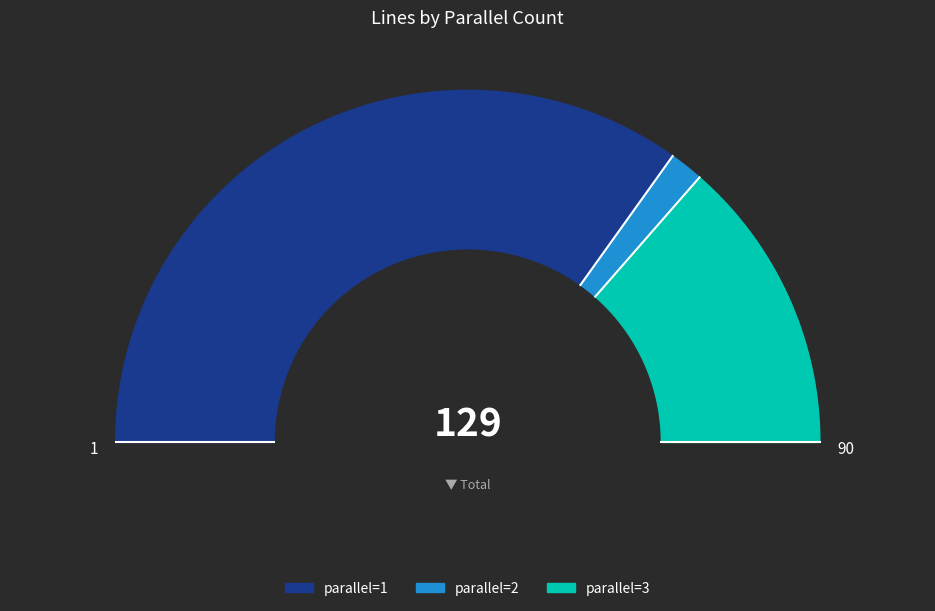

Which slice is the smallest?

parallel=2